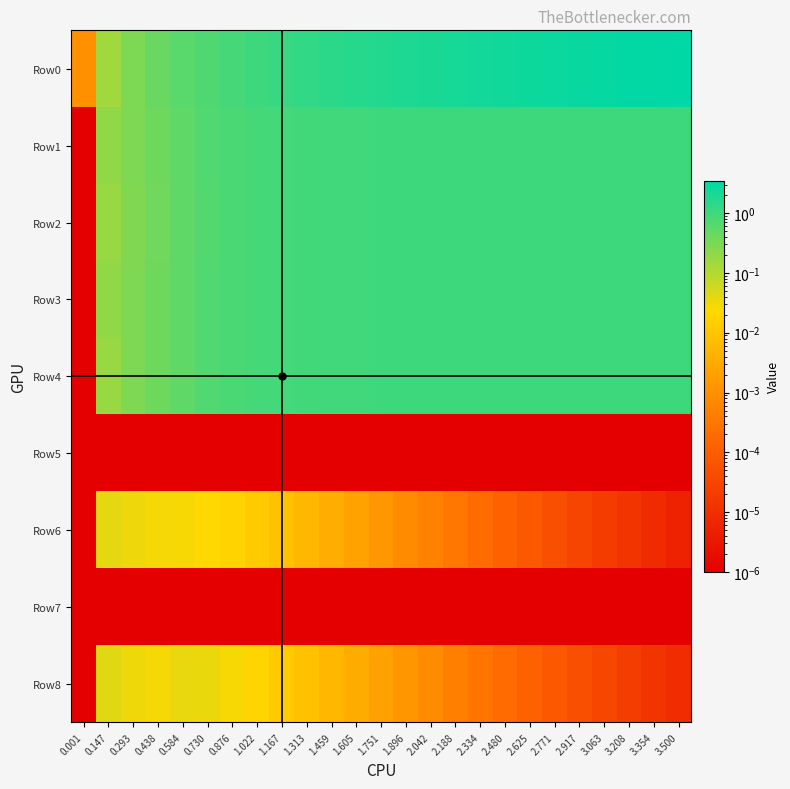

Which series has the widest spread of values?

Row0